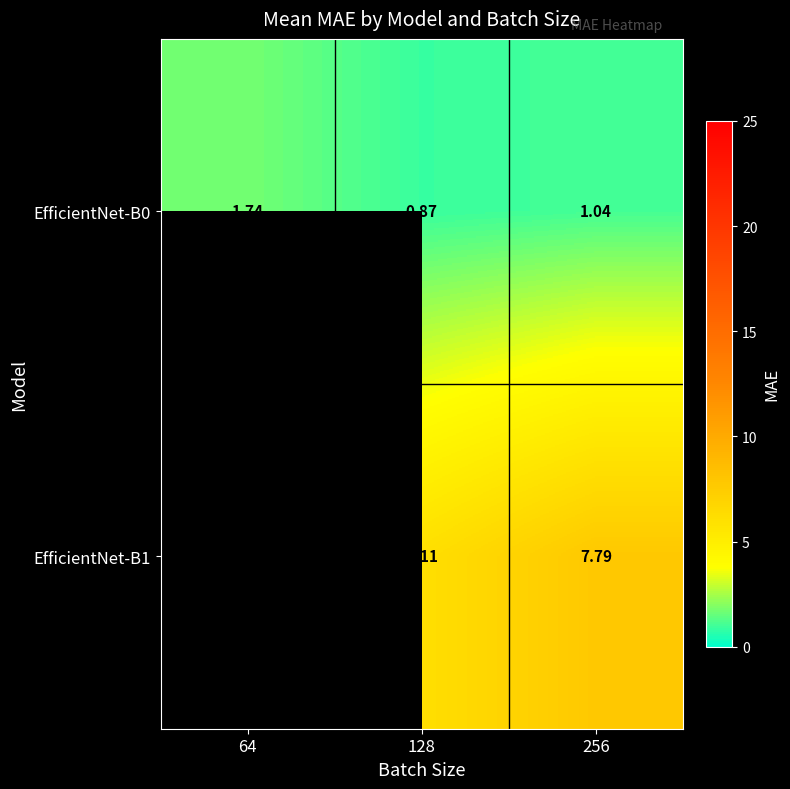

Is the value of EfficientNet-B0 at 128 greater than the value of EfficientNet-B1 at 128?

No